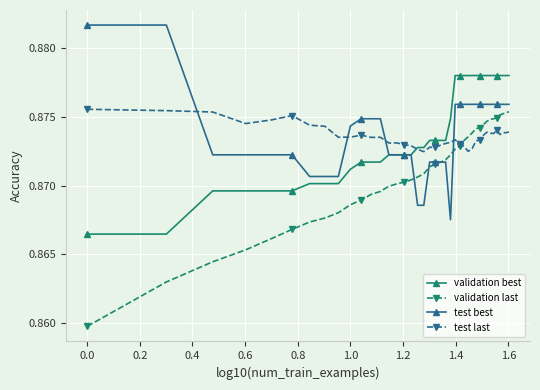

Count the validation last values in the range 0 to 1.

40